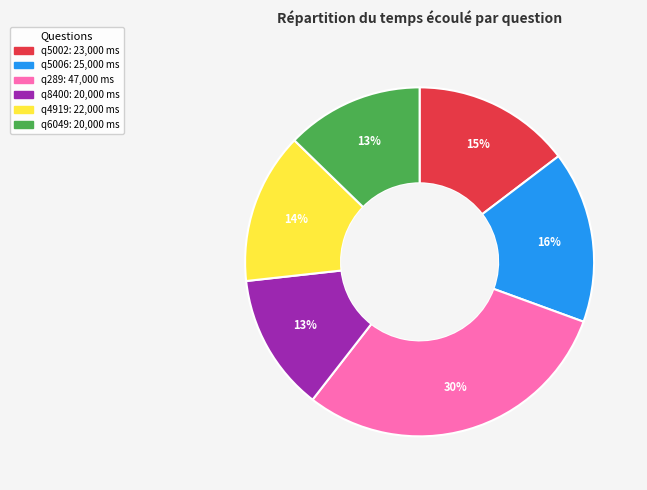

Approximately how many times larger is the value at q8400 compared to q5002?

0.9